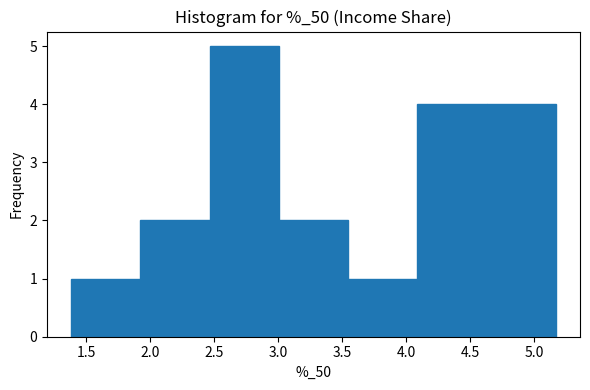

Reading left to right, list every bar in this chart as the range it spans on the x-axis followed by its height. Neither the bar edges nor the heights are printed on the chart, so give them approximately, as read against the axes.

1.40 to 1.90: 1
1.90 to 2.45: 2
2.45 to 3.00: 5
3.00 to 3.55: 2
3.55 to 4.10: 1
4.10 to 4.65: 4
4.65 to 5.15: 4